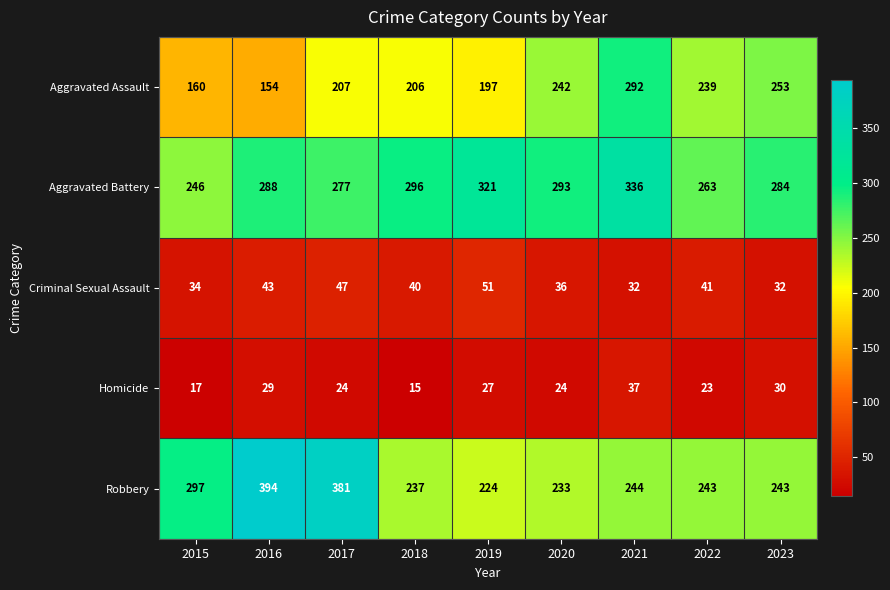

How many data points does each series have?

9